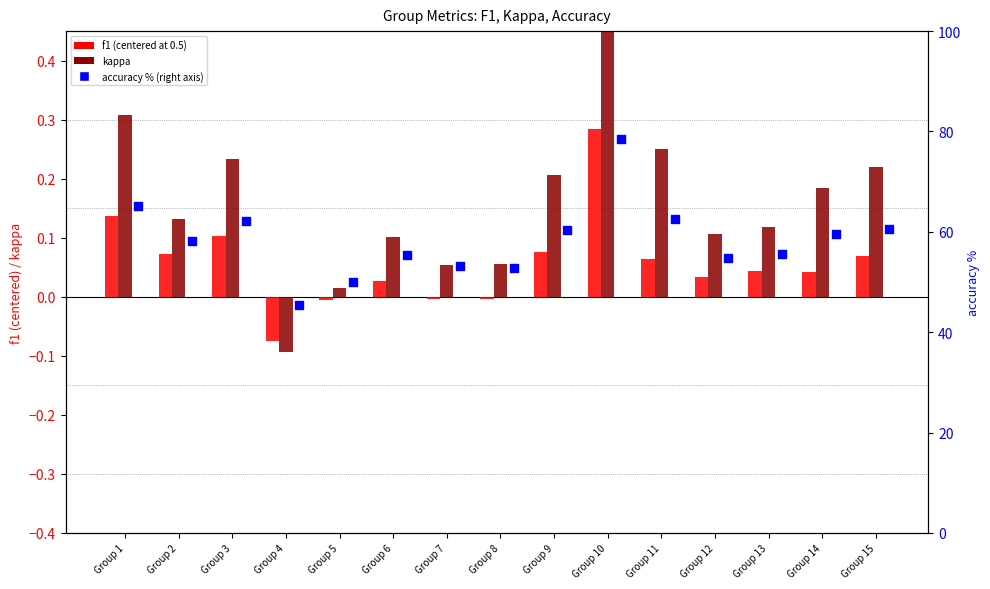

Is the value of kappa at Group 5 greater than the value of f1 (centered at 0.5) at Group 6?

No